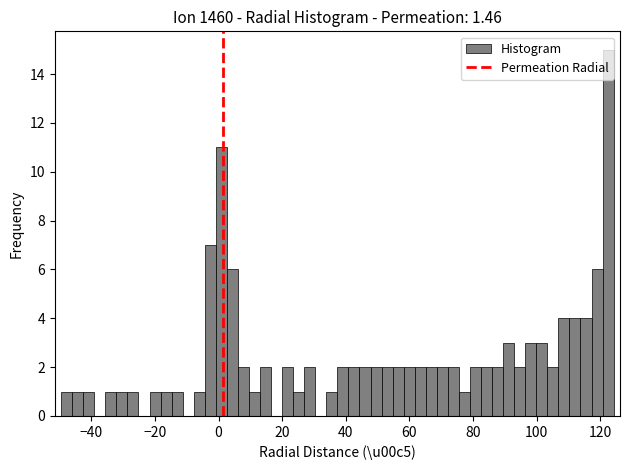

Around what value on the x-axis is the tallest bar? Give the approximate position of its centre, as read against the axis.

122